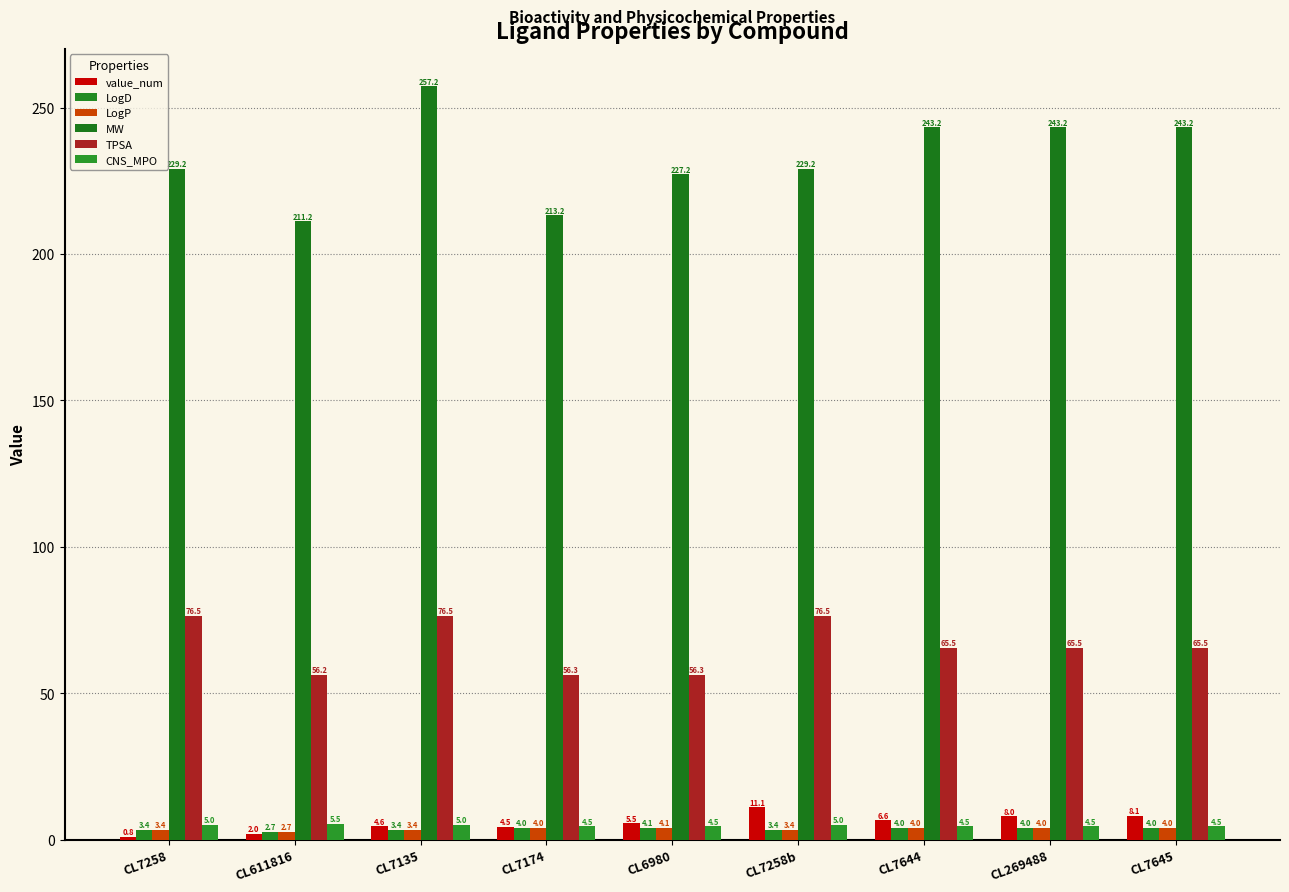

How many data points in value_num are above 5?

5